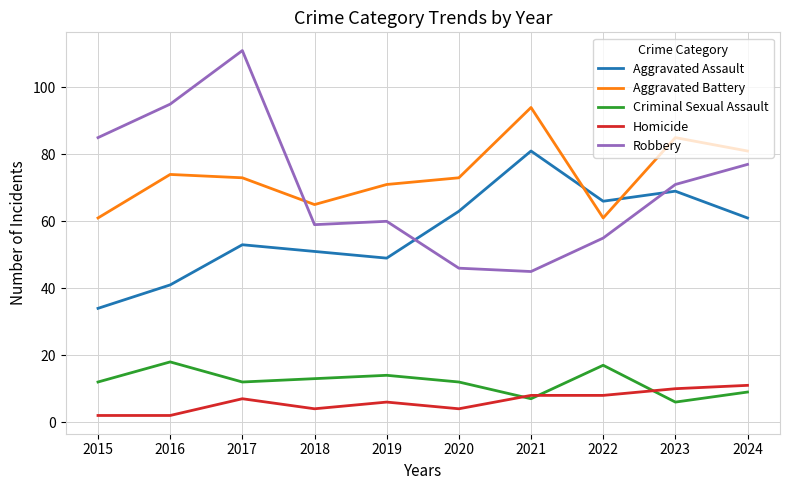

What is the difference between the Criminal Sexual Assault values at 2023 and 2017?

6